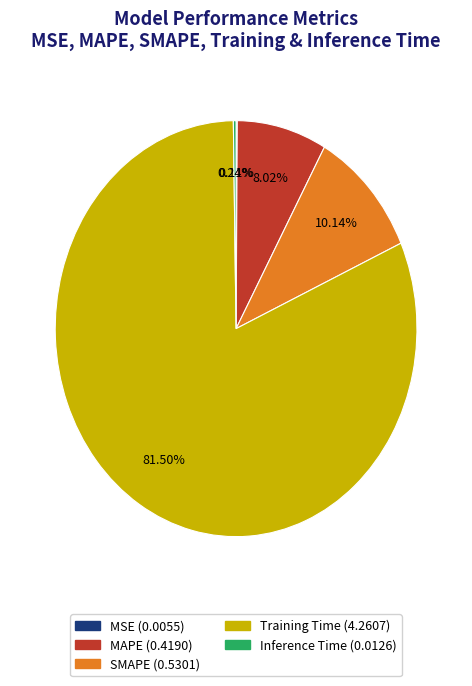

Which slice is the largest?

Training Time